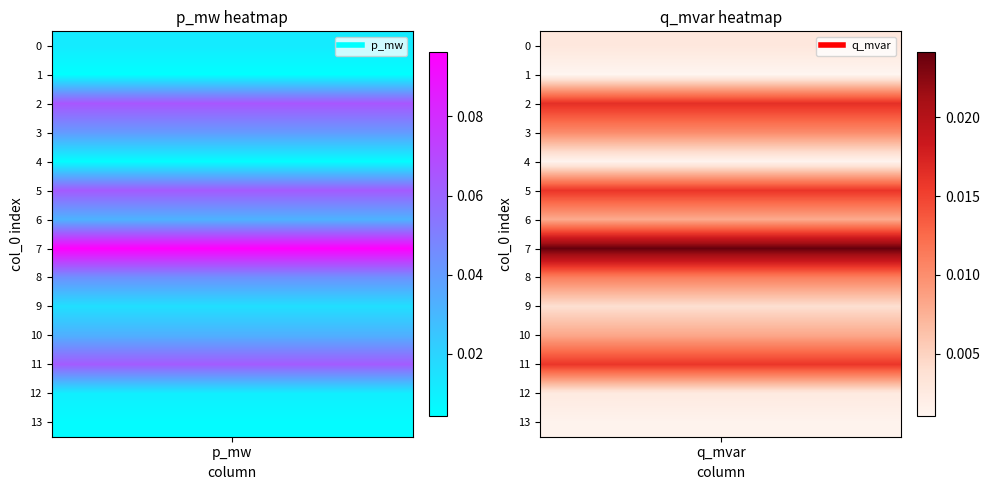

How many 2 values are between 0 and 1?

2